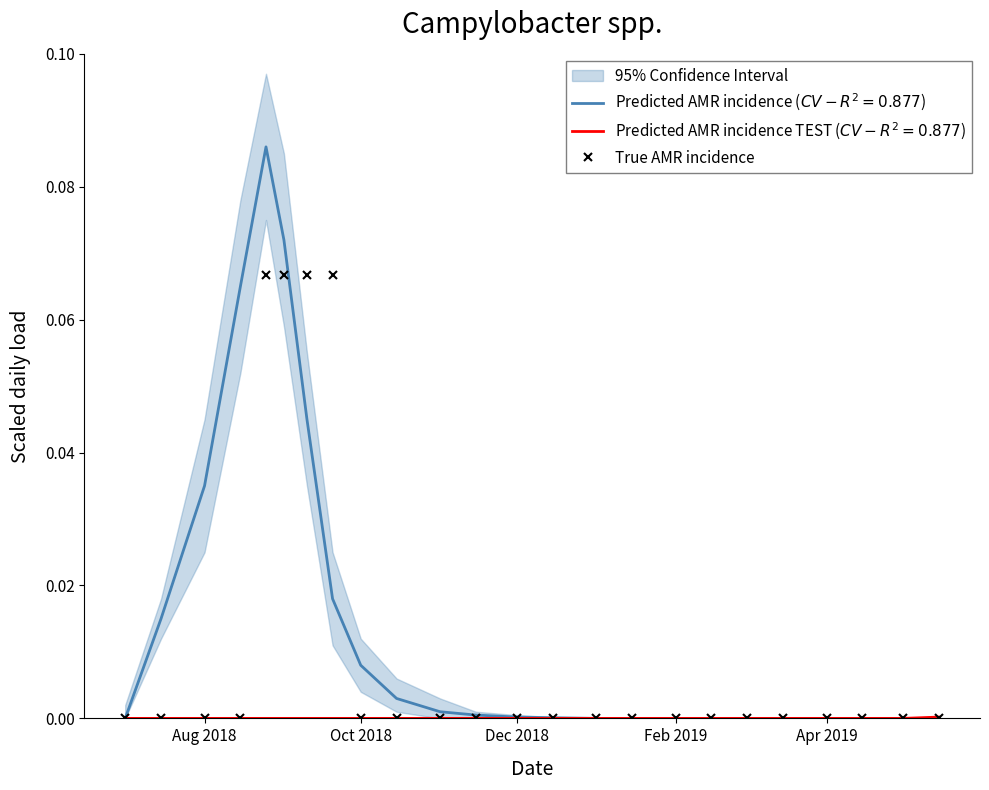

The value at Aug 2018 is 0.0. True or false?

False